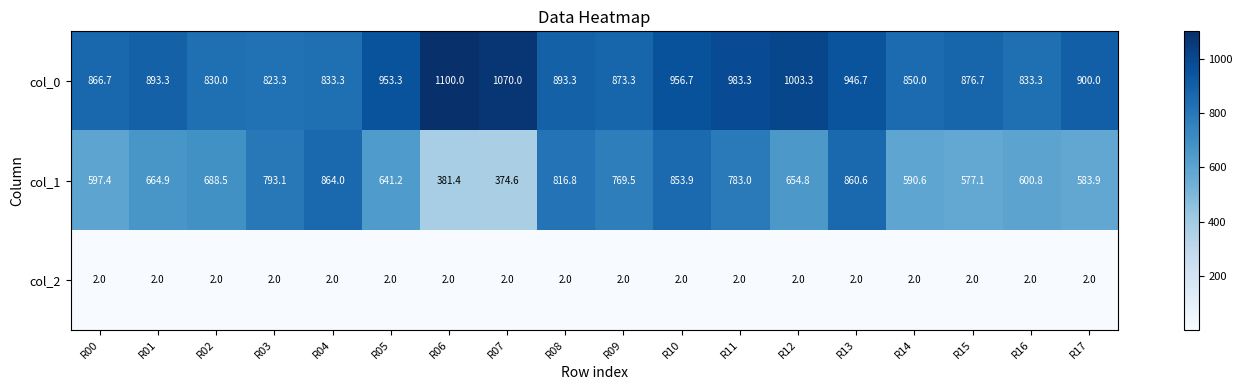

True or false: col_0 has a value of 1239.4 at R05.

False